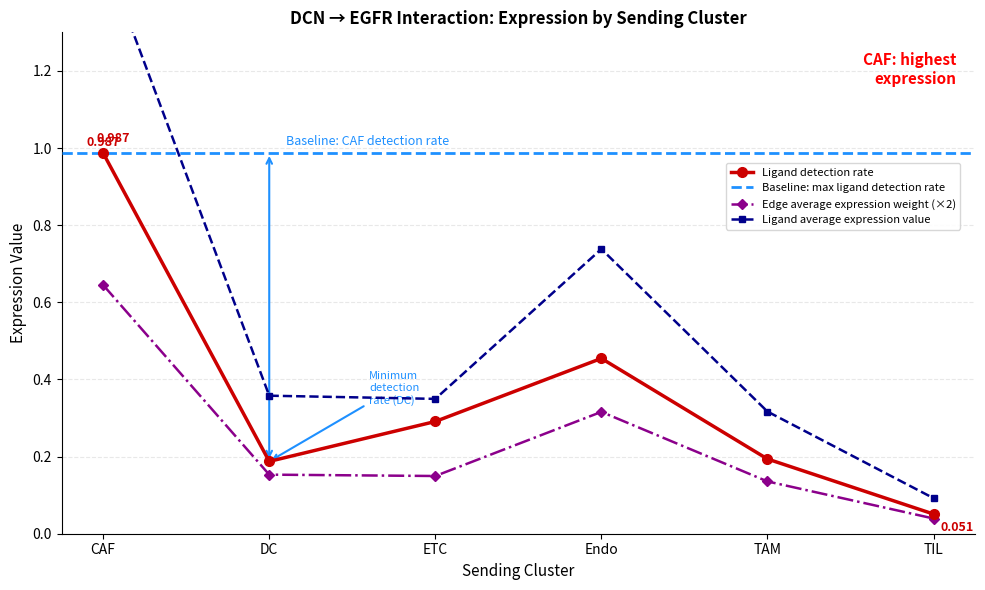

At which category does Ligand detection rate reach its first local valley?

DC